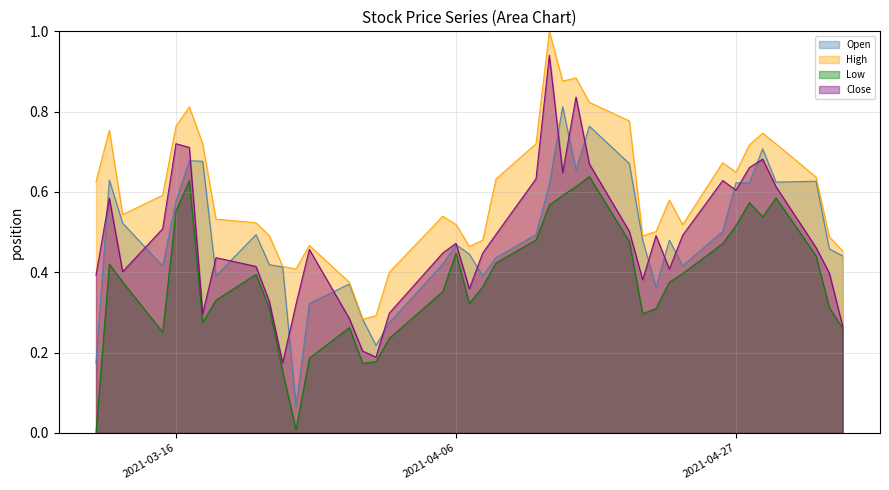

Rank the series by their maximum value, from highest to lowest.

High, Close, Open, Low